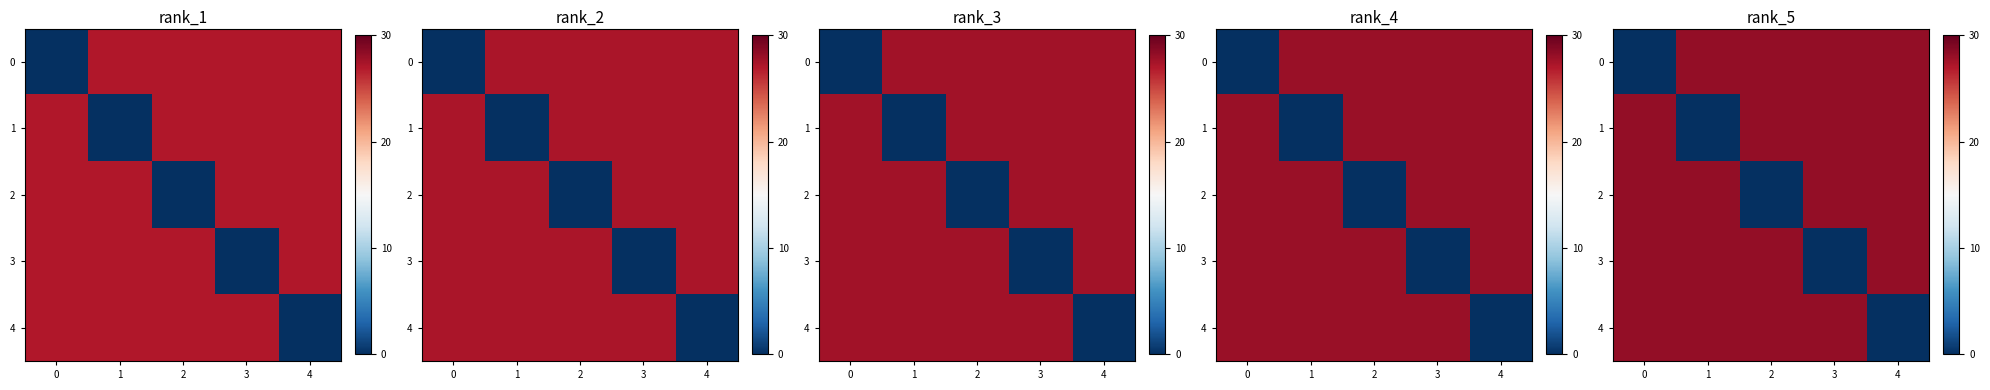

What is the highest value of the 2 series?

28.2